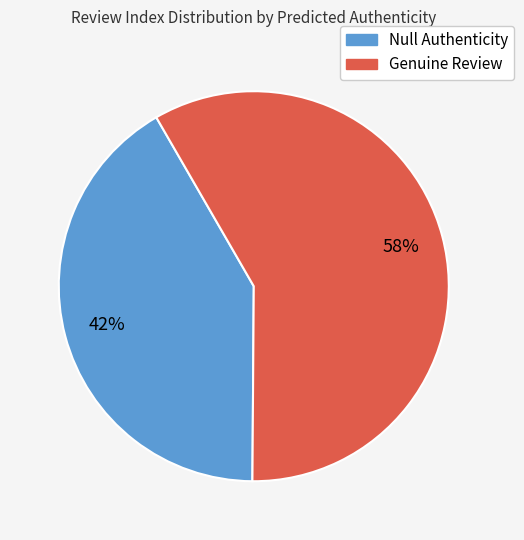

Which has a higher value, Genuine Review or Null Authenticity?

Genuine Review